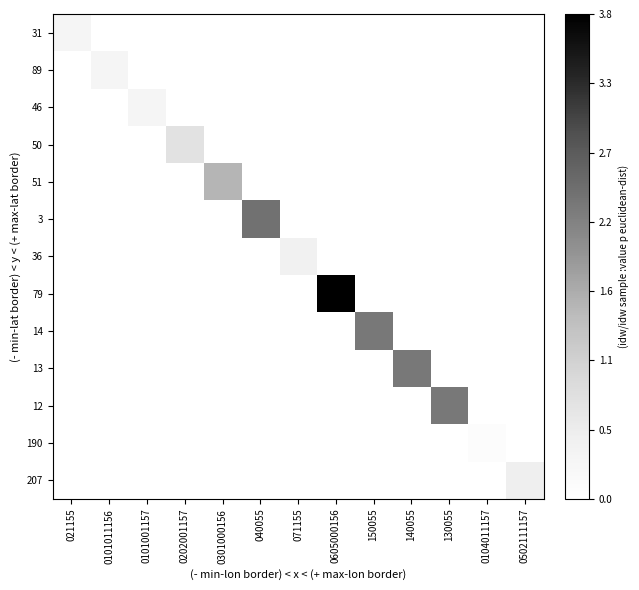

What is the spread (max minus min) of values at 140055?

2.3